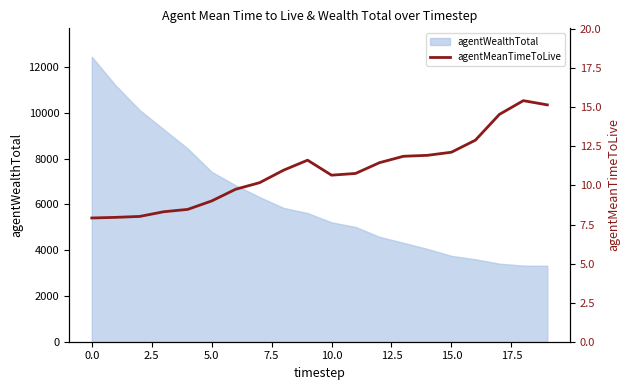

What is the minimum value shown in the chart?

7.9